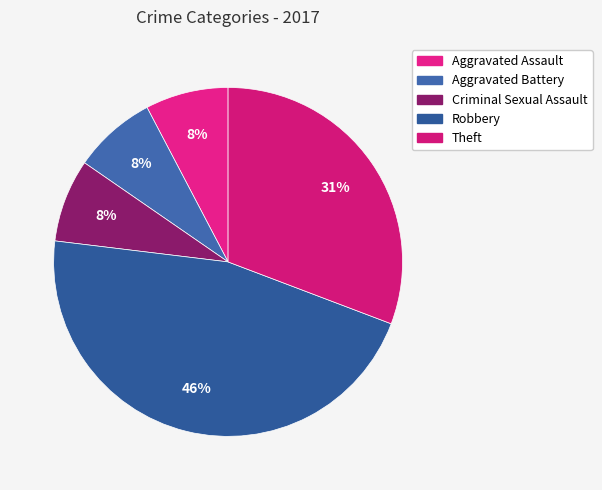

To the nearest percent, what percentage of the pie is Theft?

31%